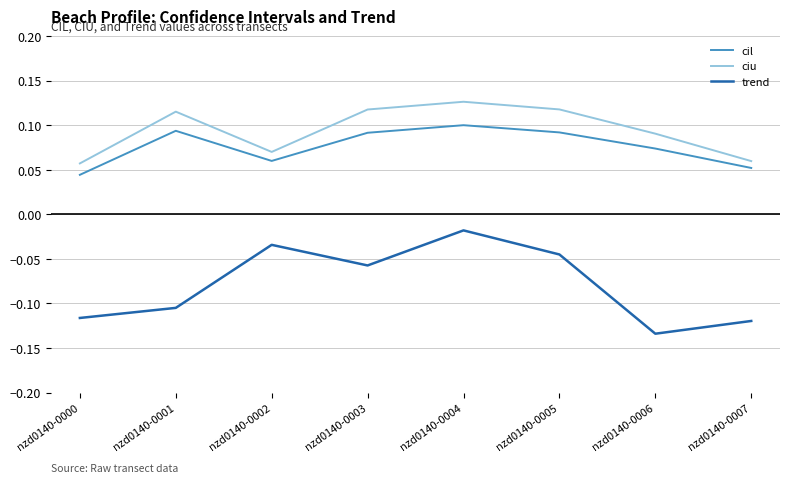

True or false: trend and cil intersect in this chart.

False